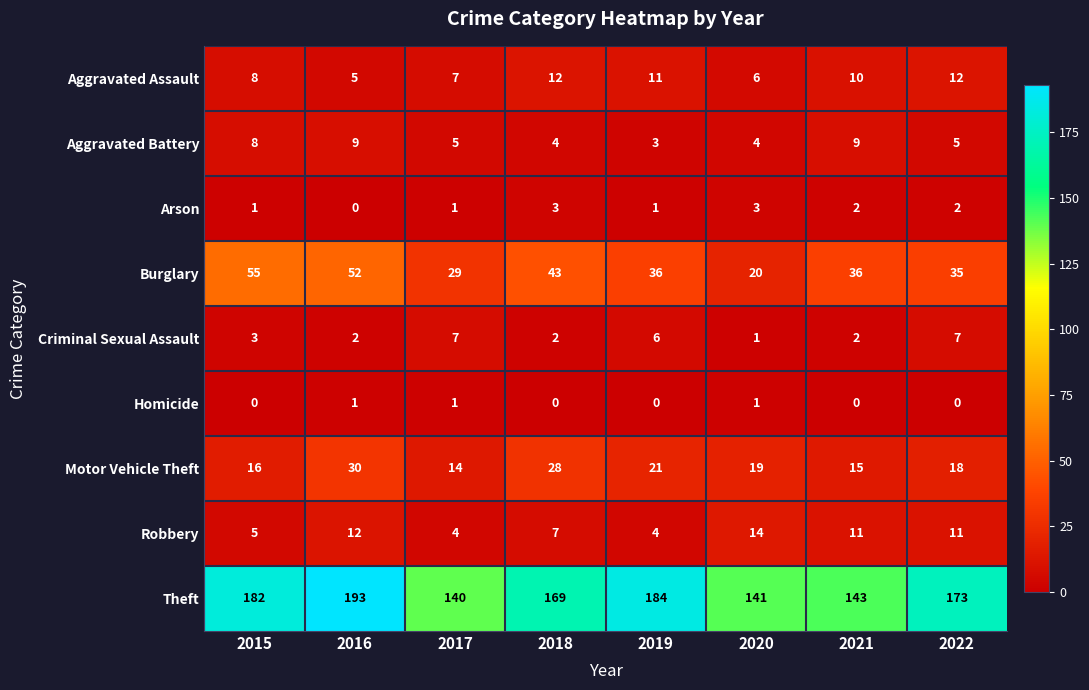

At which label does Theft first exceed 173?

2015